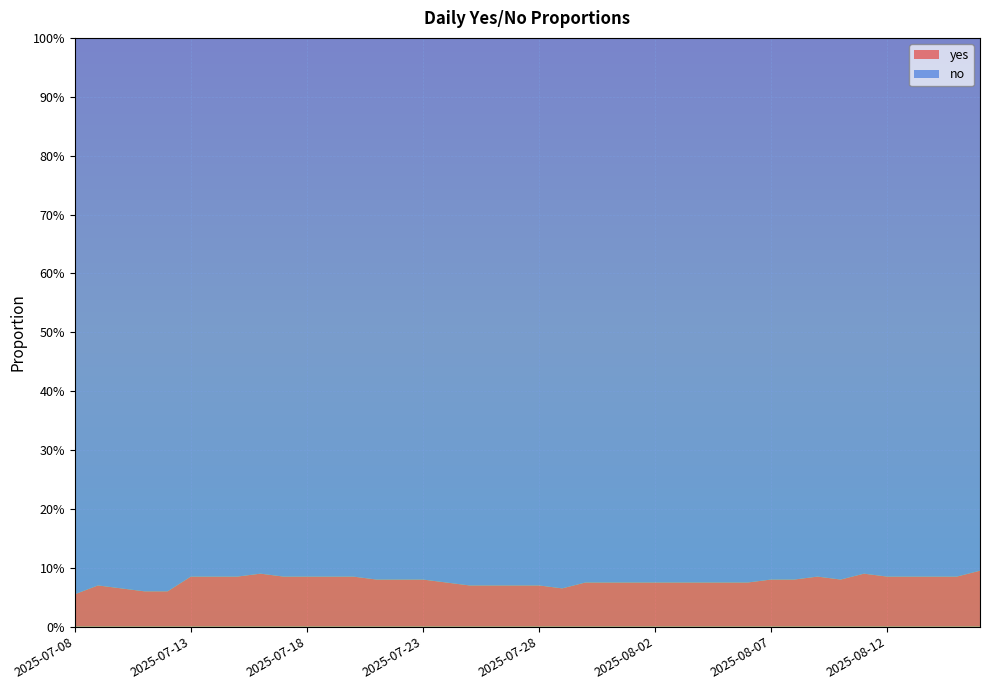

Reading right to left, extract all data points from this chart.

yes: 0.1	0.1	0.1	0.1	0.1	0.1	0.1	0.1	0.1	0.1	0.1	0.1	0.1	0.1	0.1	0.1	0.1	0.1	0.1	0.1	0.1	0.1	0.1	0.1	0.1	0.1	0.1	0.1	0.1	0.1	0.1	0.1	0.1	0.1	0.1	0.1	0.1	0.1	0.1	0.1
no: 0.9	0.9	0.9	0.9	0.9	0.9	0.9	0.9	0.9	0.9	0.9	0.9	0.9	0.9	0.9	0.9	0.9	0.9	0.9	0.9	0.9	0.9	0.9	0.9	0.9	0.9	0.9	0.9	0.9	0.9	0.9	0.9	0.9	0.9	0.9	0.9	0.9	0.9	0.9	0.9